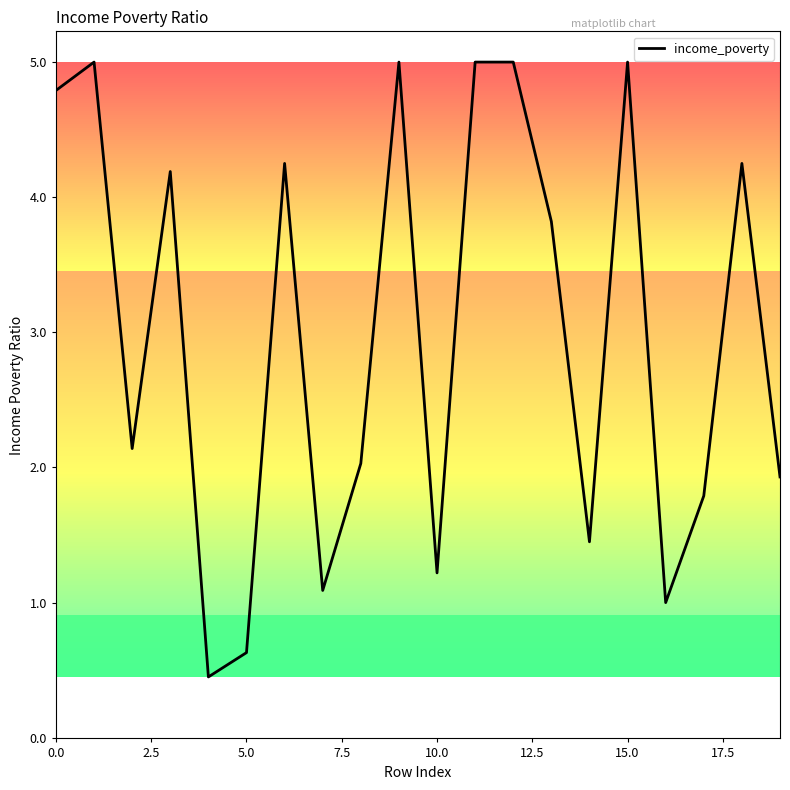

What is the greatest value displayed?

5.0